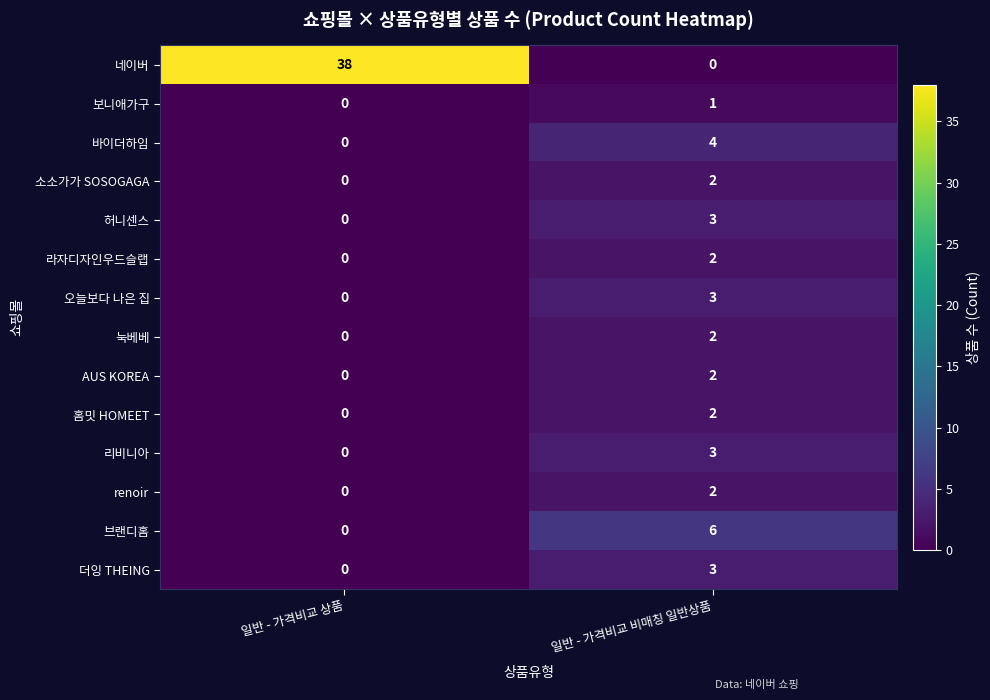

Reading left to right, list all the values displayed in this chart.

네이버: 일반 - 가격비교 상품=38	일반 - 가격비교 비매칭 일반상품=0
보니애가구: 일반 - 가격비교 상품=0	일반 - 가격비교 비매칭 일반상품=1
바이더하임: 일반 - 가격비교 상품=0	일반 - 가격비교 비매칭 일반상품=4
소소가가 SOSOGAGA: 일반 - 가격비교 상품=0	일반 - 가격비교 비매칭 일반상품=2
허니센스: 일반 - 가격비교 상품=0	일반 - 가격비교 비매칭 일반상품=3
라자디자인우드슬랩: 일반 - 가격비교 상품=0	일반 - 가격비교 비매칭 일반상품=2
오늘보다 나은 집: 일반 - 가격비교 상품=0	일반 - 가격비교 비매칭 일반상품=3
눅베베: 일반 - 가격비교 상품=0	일반 - 가격비교 비매칭 일반상품=2
AUS KOREA: 일반 - 가격비교 상품=0	일반 - 가격비교 비매칭 일반상품=2
홈밋 HOMEET: 일반 - 가격비교 상품=0	일반 - 가격비교 비매칭 일반상품=2
리비니아: 일반 - 가격비교 상품=0	일반 - 가격비교 비매칭 일반상품=3
renoir: 일반 - 가격비교 상품=0	일반 - 가격비교 비매칭 일반상품=2
브랜디홈: 일반 - 가격비교 상품=0	일반 - 가격비교 비매칭 일반상품=6
더잉 THEING: 일반 - 가격비교 상품=0	일반 - 가격비교 비매칭 일반상품=3